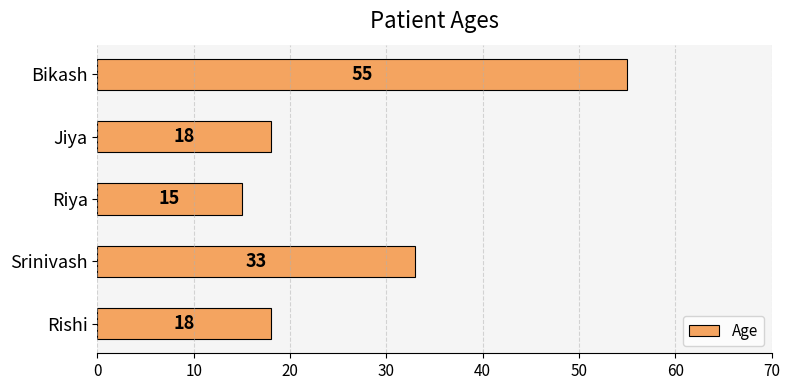

Reading top to bottom, transcribe all the data shown in this chart.

55	18	15	33	18